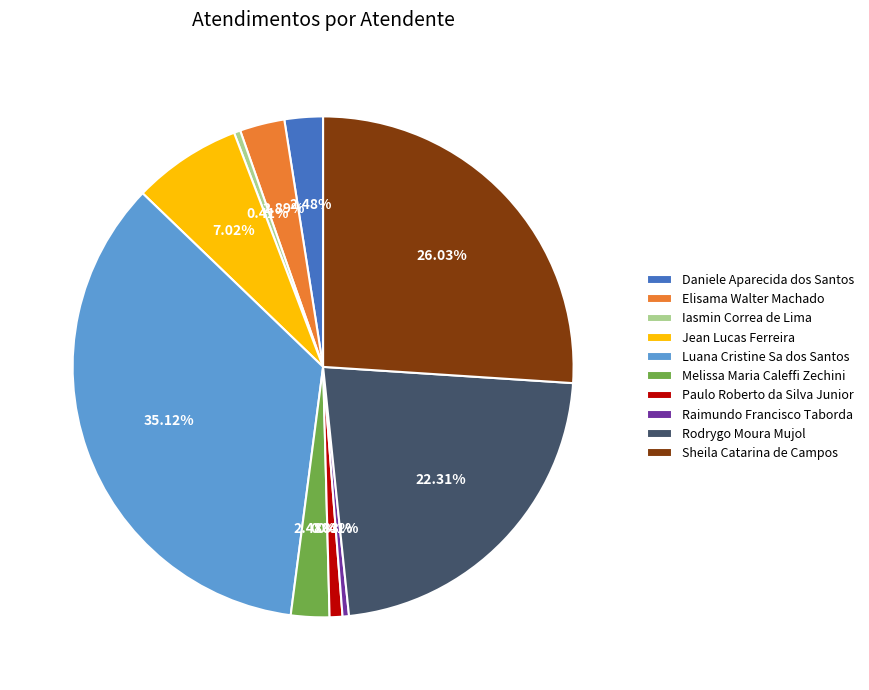

To the nearest percent, what is the average slice percentage?

10%